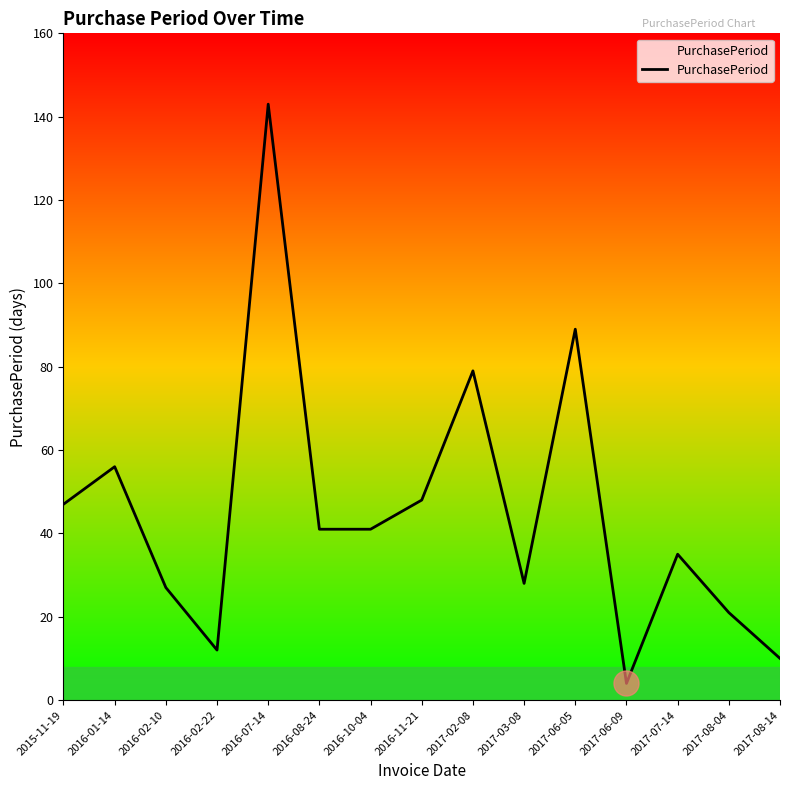

List the labels in order of value, smallest first.

2017-06-09, 2017-08-14, 2016-02-22, 2017-08-04, 2016-02-10, 2017-03-08, 2017-07-14, 2016-08-24, 2016-10-04, 2015-11-19, 2016-11-21, 2016-01-14, 2017-02-08, 2017-06-05, 2016-07-14